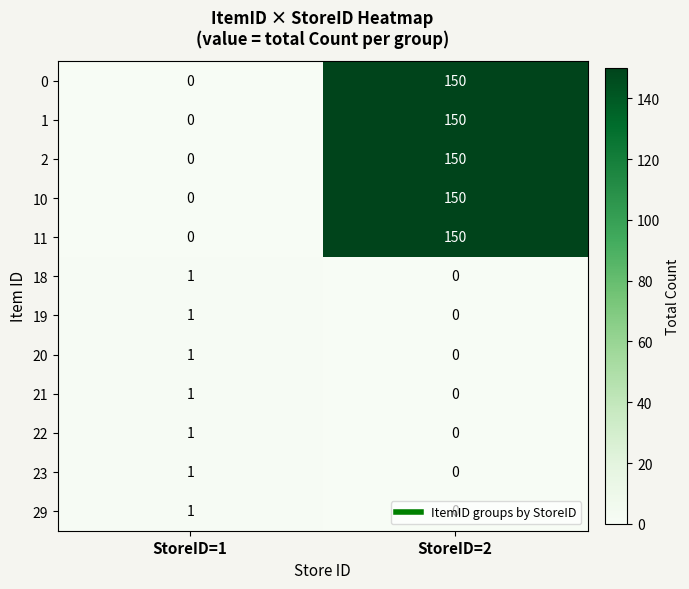

Rank the categories by 22 value from highest to lowest.

StoreID=1, StoreID=2